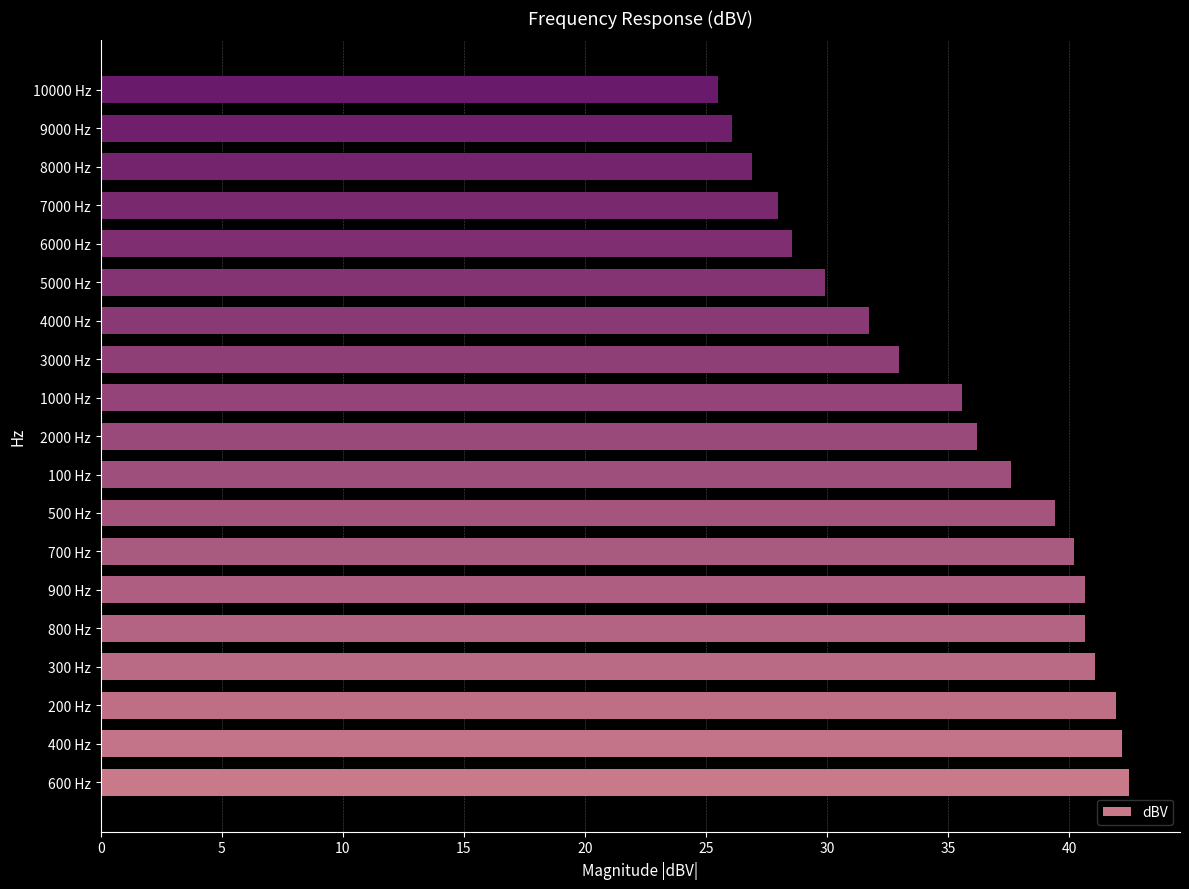

What is the sum of all values?

667.6